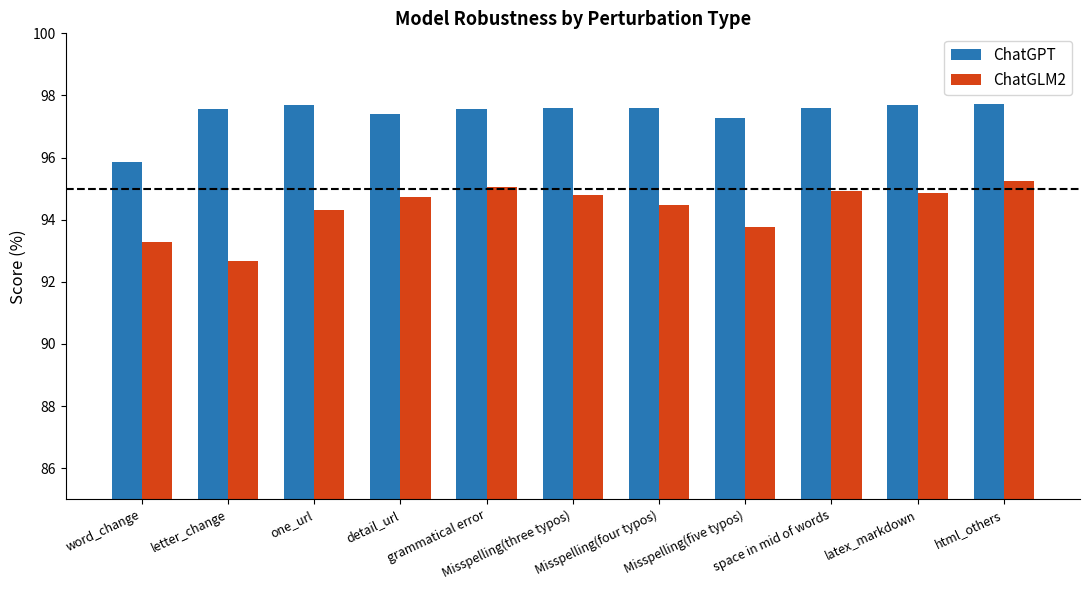

Is it true that ChatGPT equals 97.3 at Misspelling(five typos)?

True